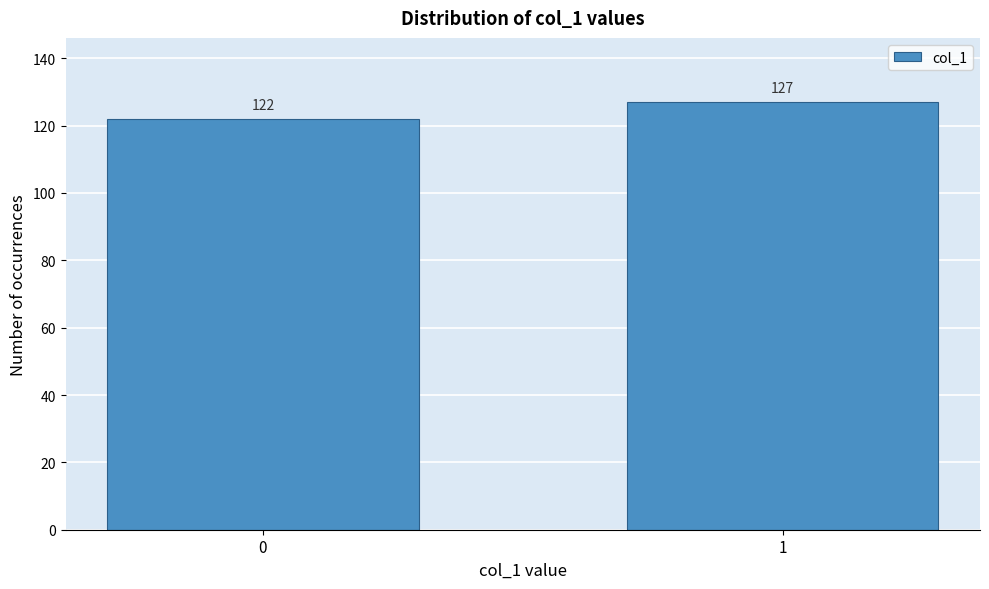

Reading right to left, transcribe all the data shown in this chart.

1=127	0=122